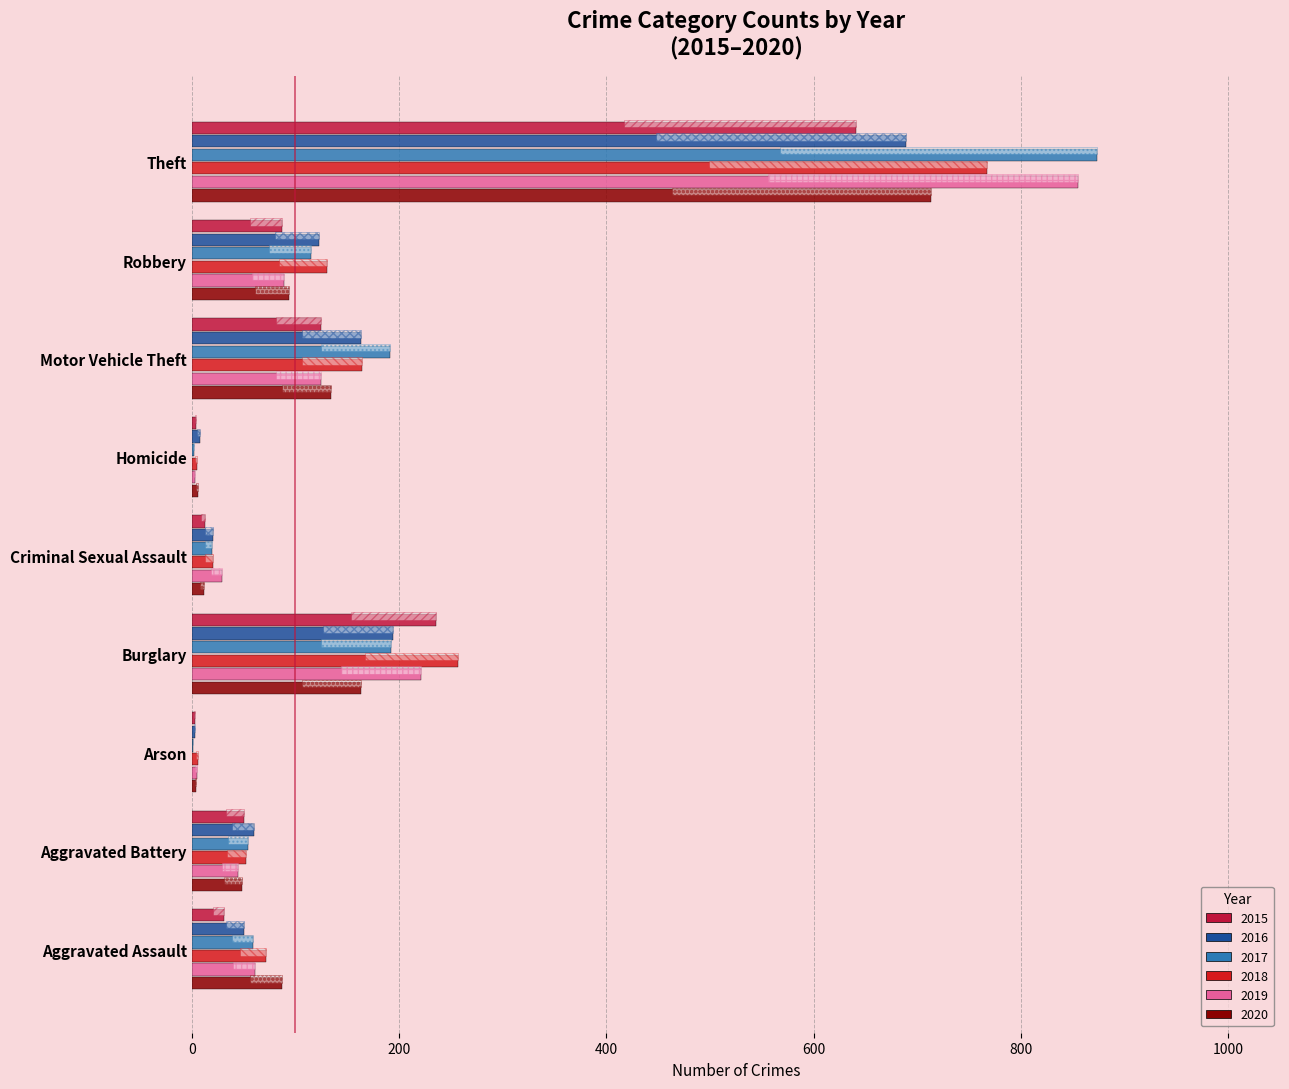

Reading right to left, what are all the values shown in this chart?

2015: 641	87	125	4	13	236	3	50	31
2016: 689	123	163	8	20	194	3	60	50
2017: 873	115	191	2	19	192	1	54	59
2018: 767	130	164	5	20	257	6	52	72
2019: 855	89	125	3	29	221	5	45	61
2020: 713	94	134	6	12	163	4	48	87